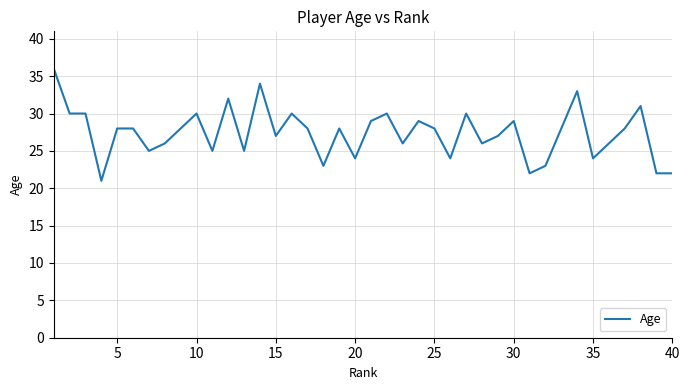

What is the difference between the maximum and minimum values?

15